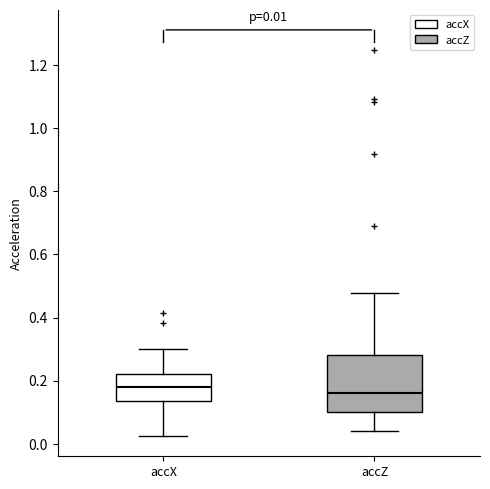

Which box is the tallest, from its lower edge to its upper edge?

accZ